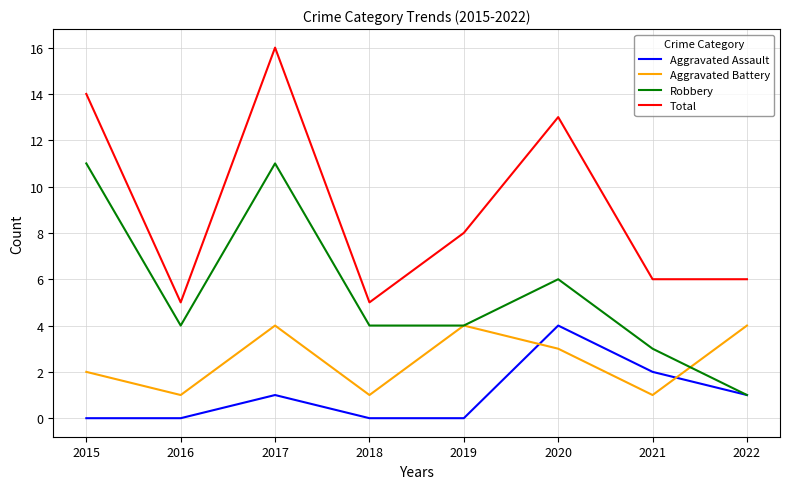

What are all the series names shown in the legend?

Aggravated Assault, Aggravated Battery, Robbery, Total